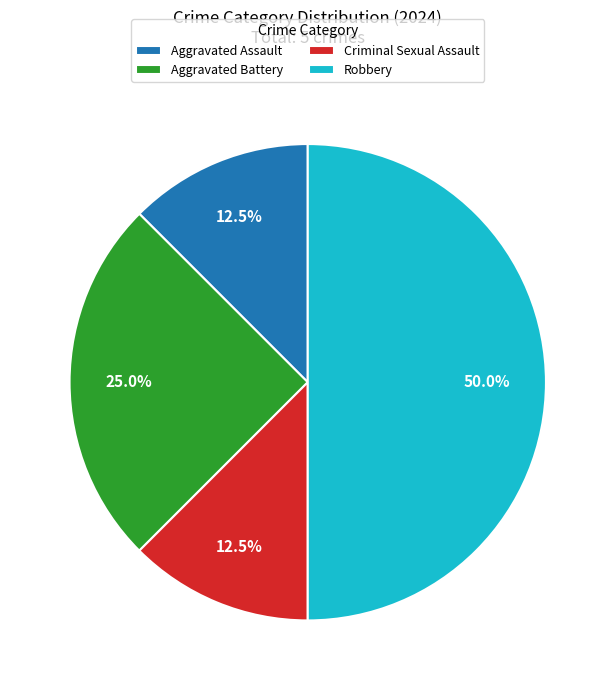

Approximately how many times larger is the value at Aggravated Assault compared to Criminal Sexual Assault?

1.0